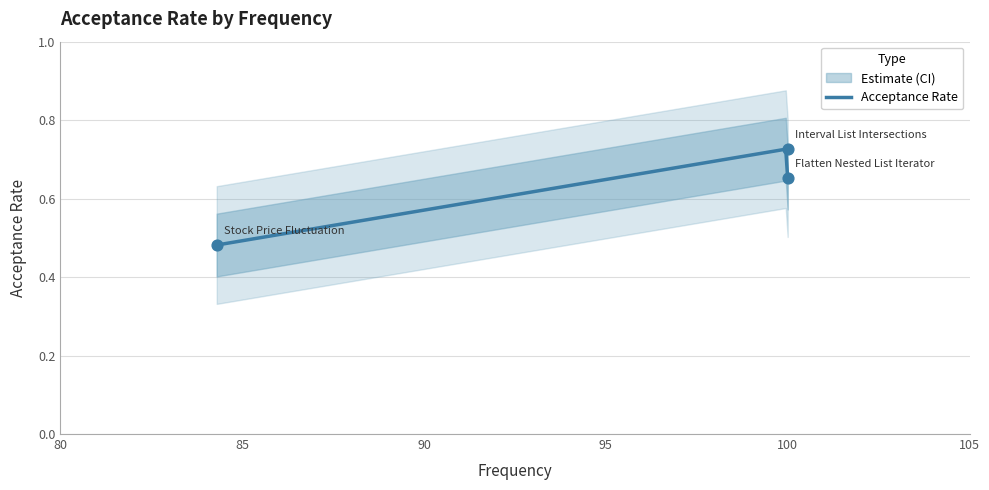

What is the change in value from Interval List Intersections to Flatten Nested List Iterator?

-0.1